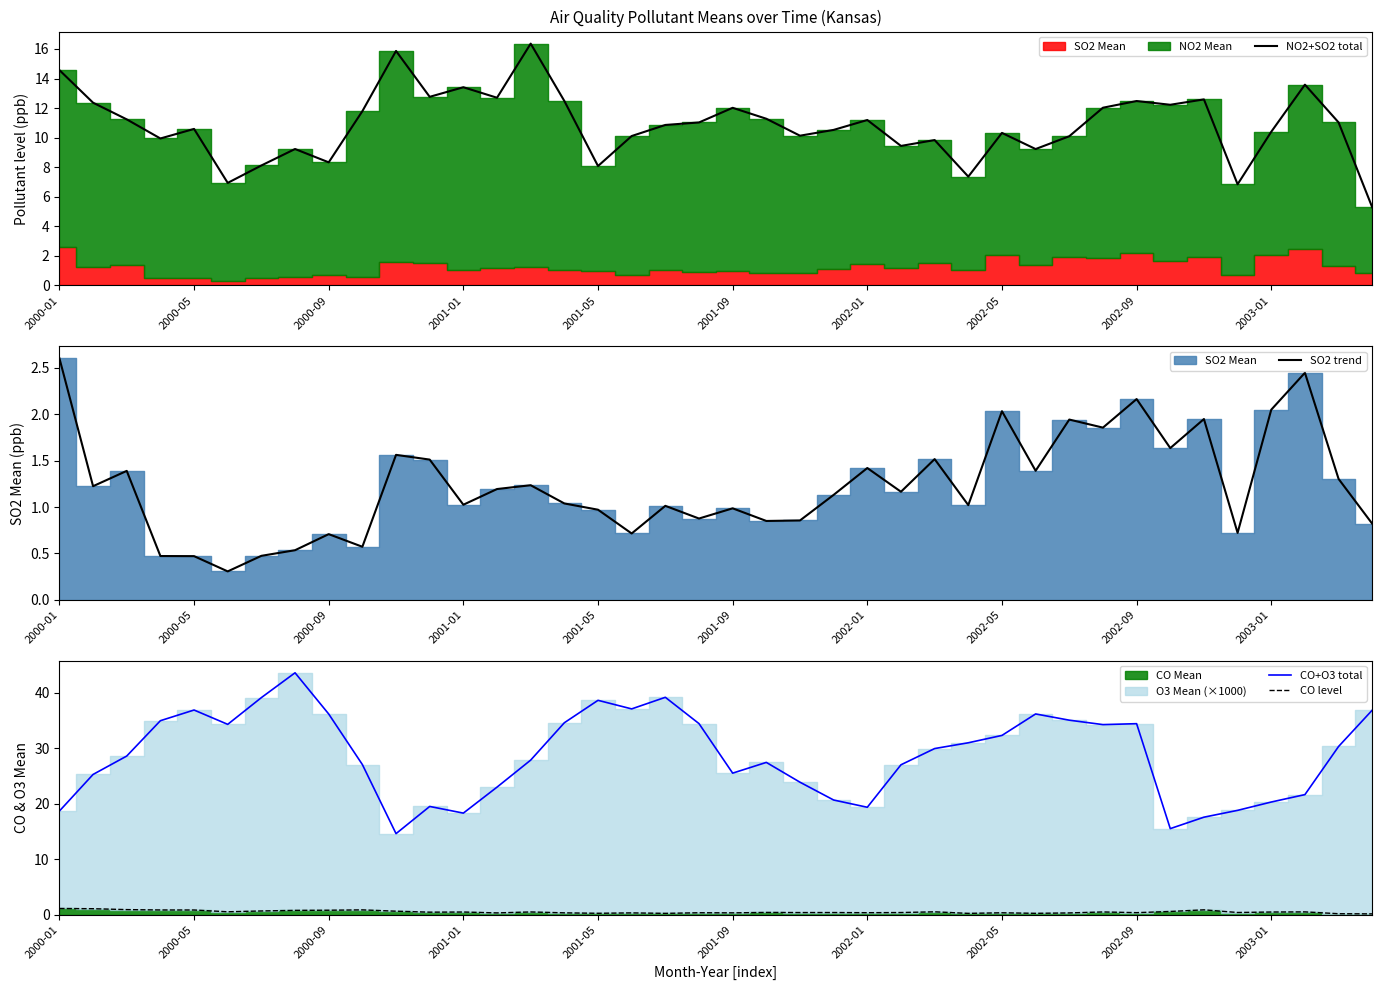

True or false: NO2+SO2 total has a value of 19.5 at 21.

False